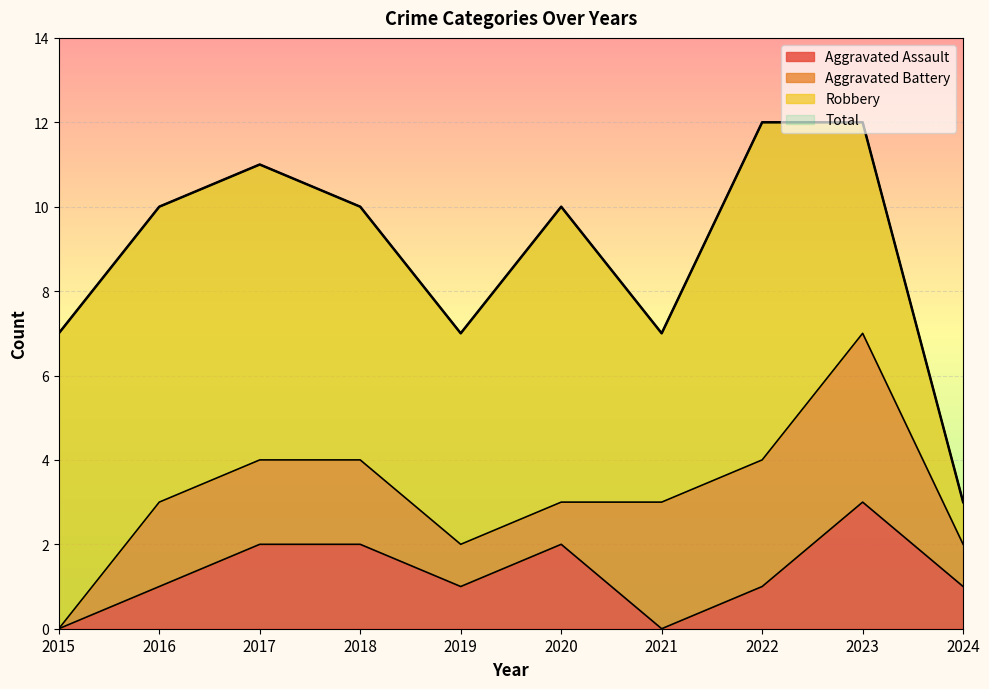

True or false: Aggravated Assault and Total intersect in this chart.

False